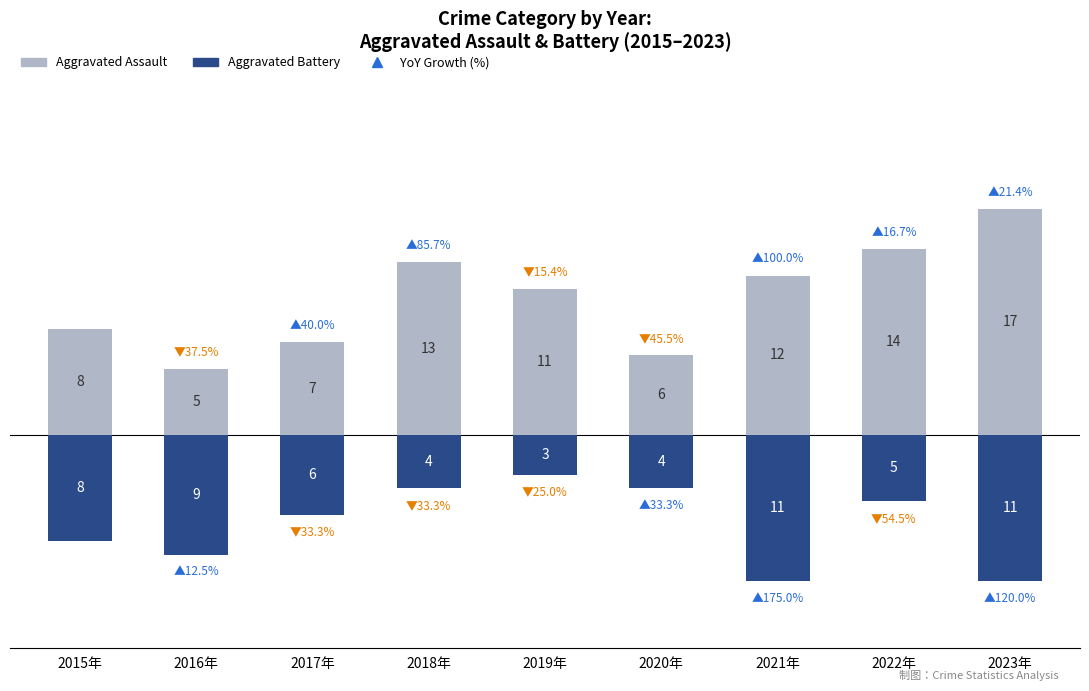

List the series in order of their overall mean, highest first.

Aggravated Assault, Aggravated Battery